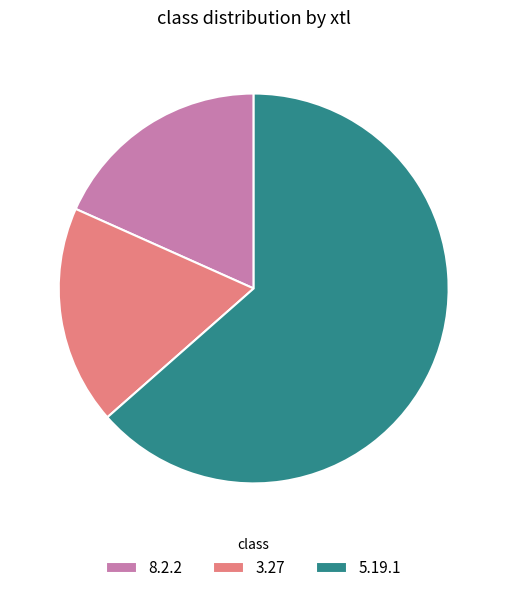

Combined, do 5.19.1 and 3.27 account for over 50%?

Yes